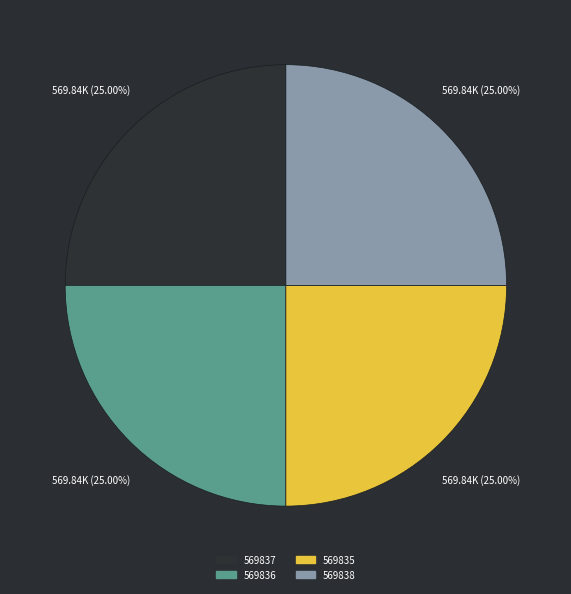

What is the ratio of the value at 569836 to the value at 569838?

1.0